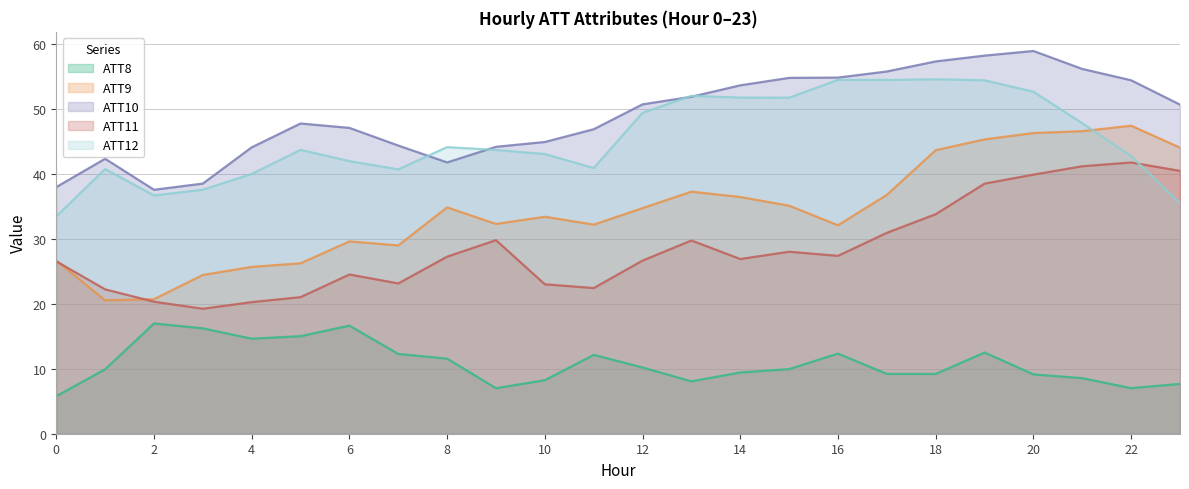

The ATT12 series shows 12.0 at 19. True or false?

False